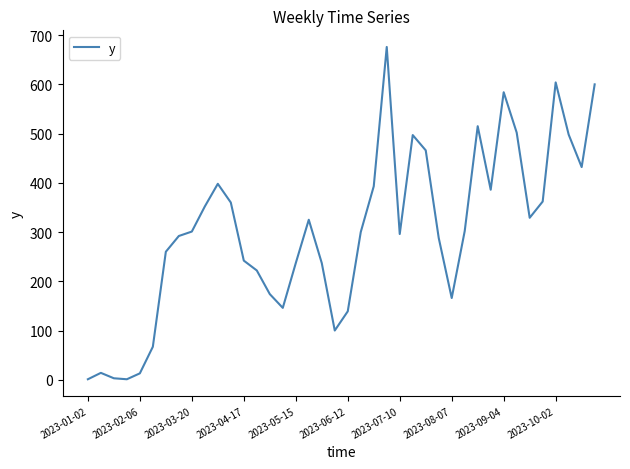

What is the smallest value displayed?

1